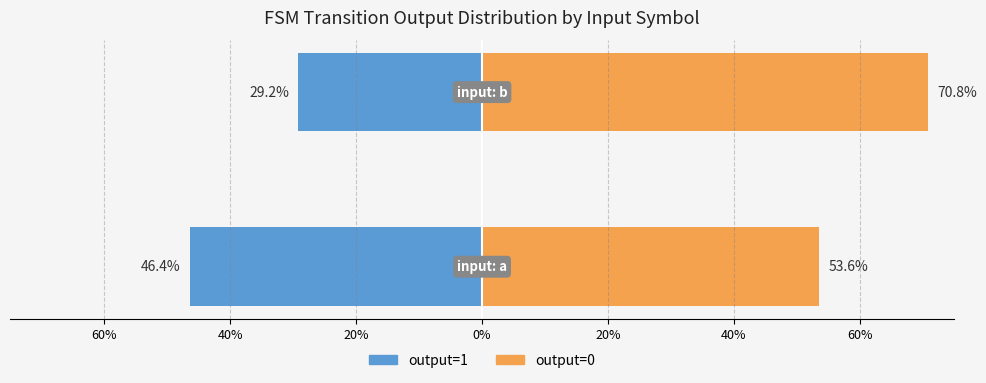

How many series are shown in this chart?

2